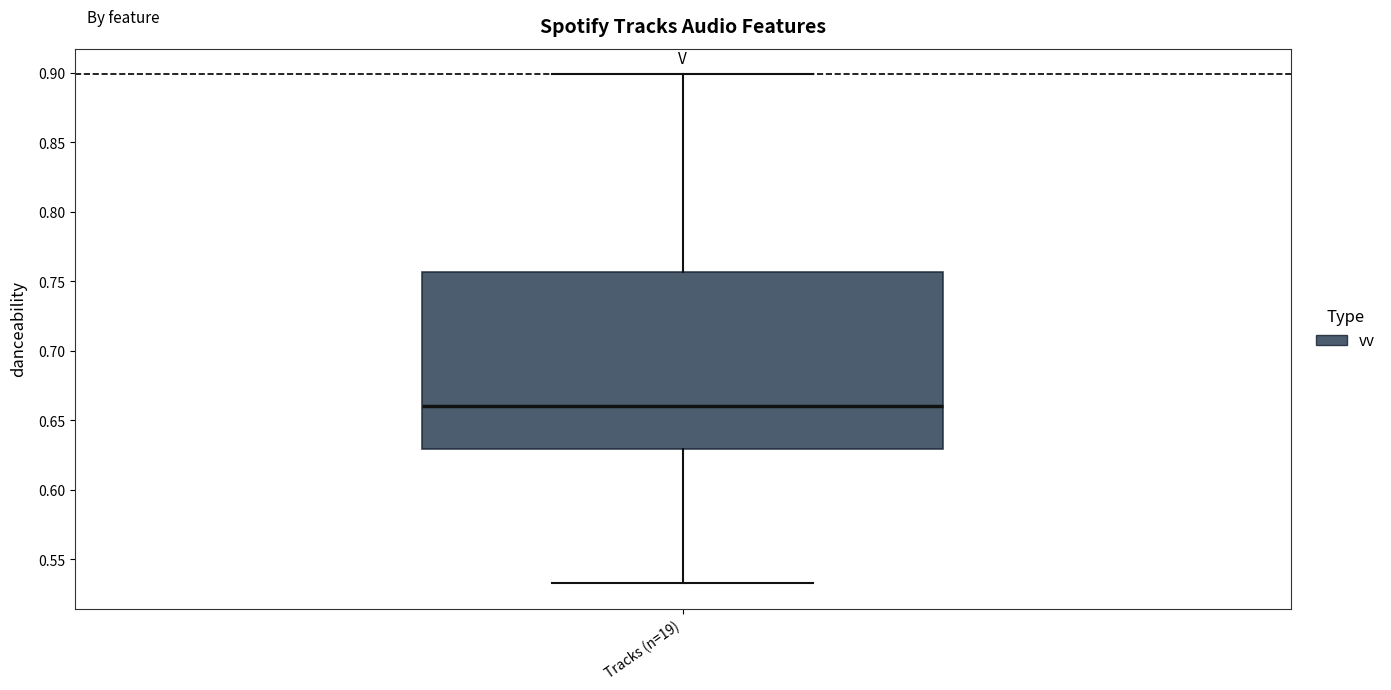

Read this box plot against the y-axis: the position of the median line, the range covered by the box, and the ends of both whiskers. The values are not printed on the chart, so give them approximately, as read against the axis.

median 0.660, box 0.630 to 0.755, whiskers 0.535 to 0.900